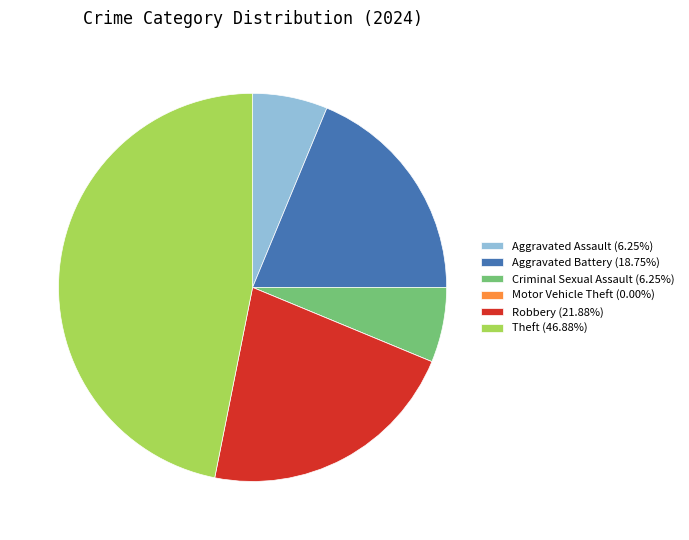

Does Robbery represent more than half of the total?

No